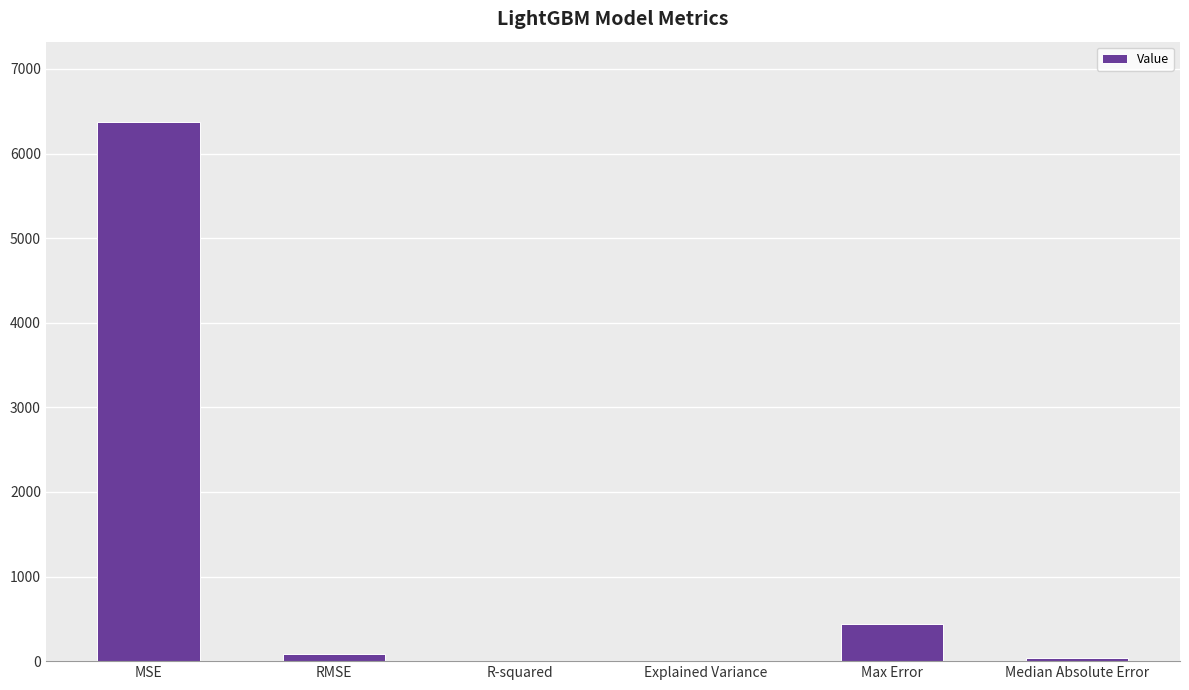

What is the change in value from MSE to Explained Variance?

-6366.6